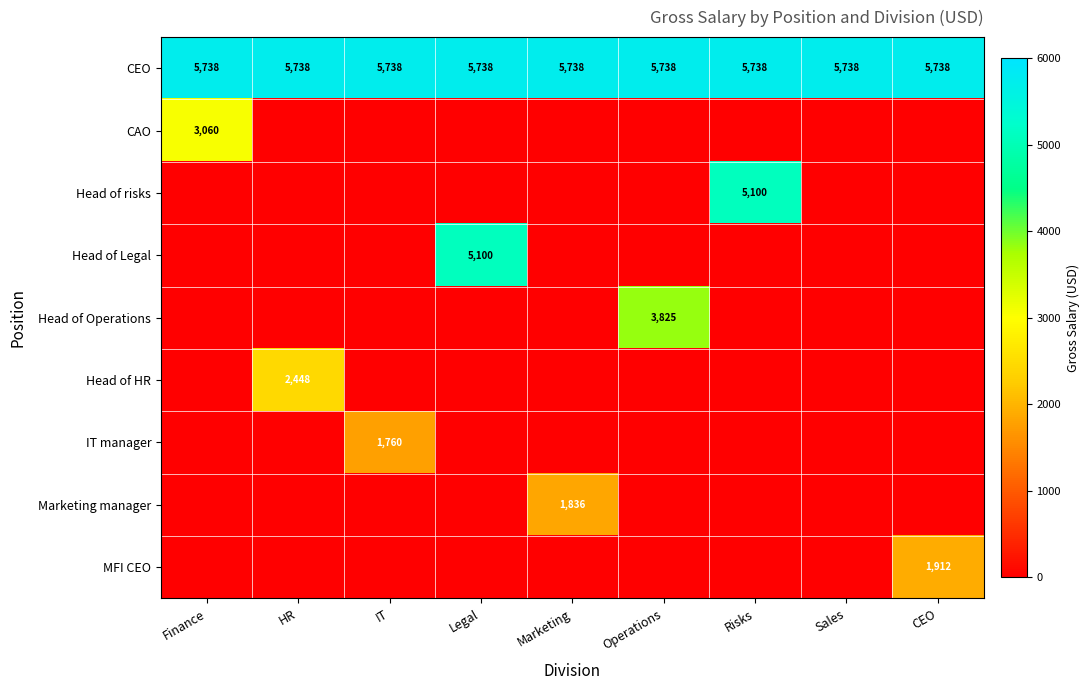

The value of CEO at IT is 5738. True or false?

True